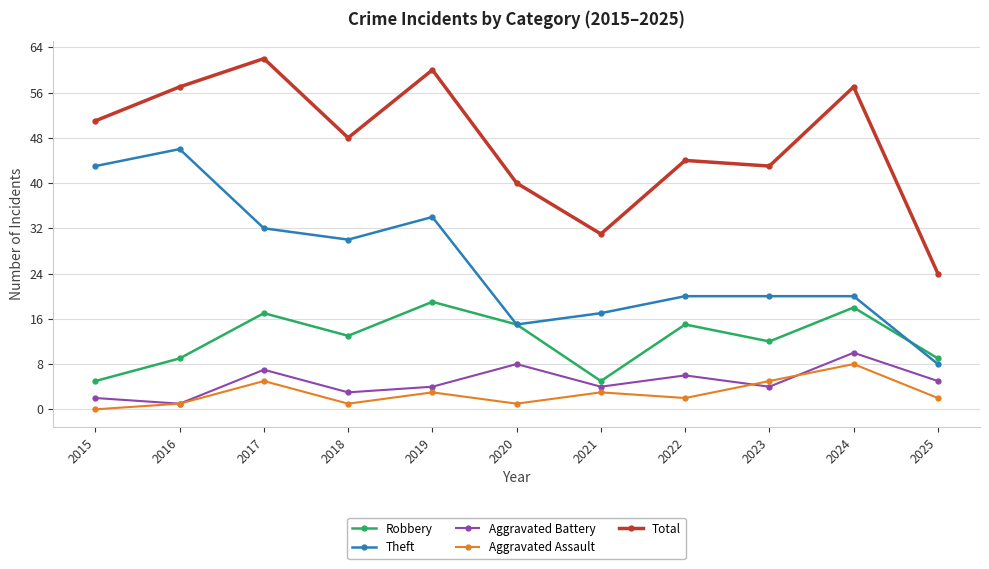

The value of Theft at 2015 is 43. True or false?

True